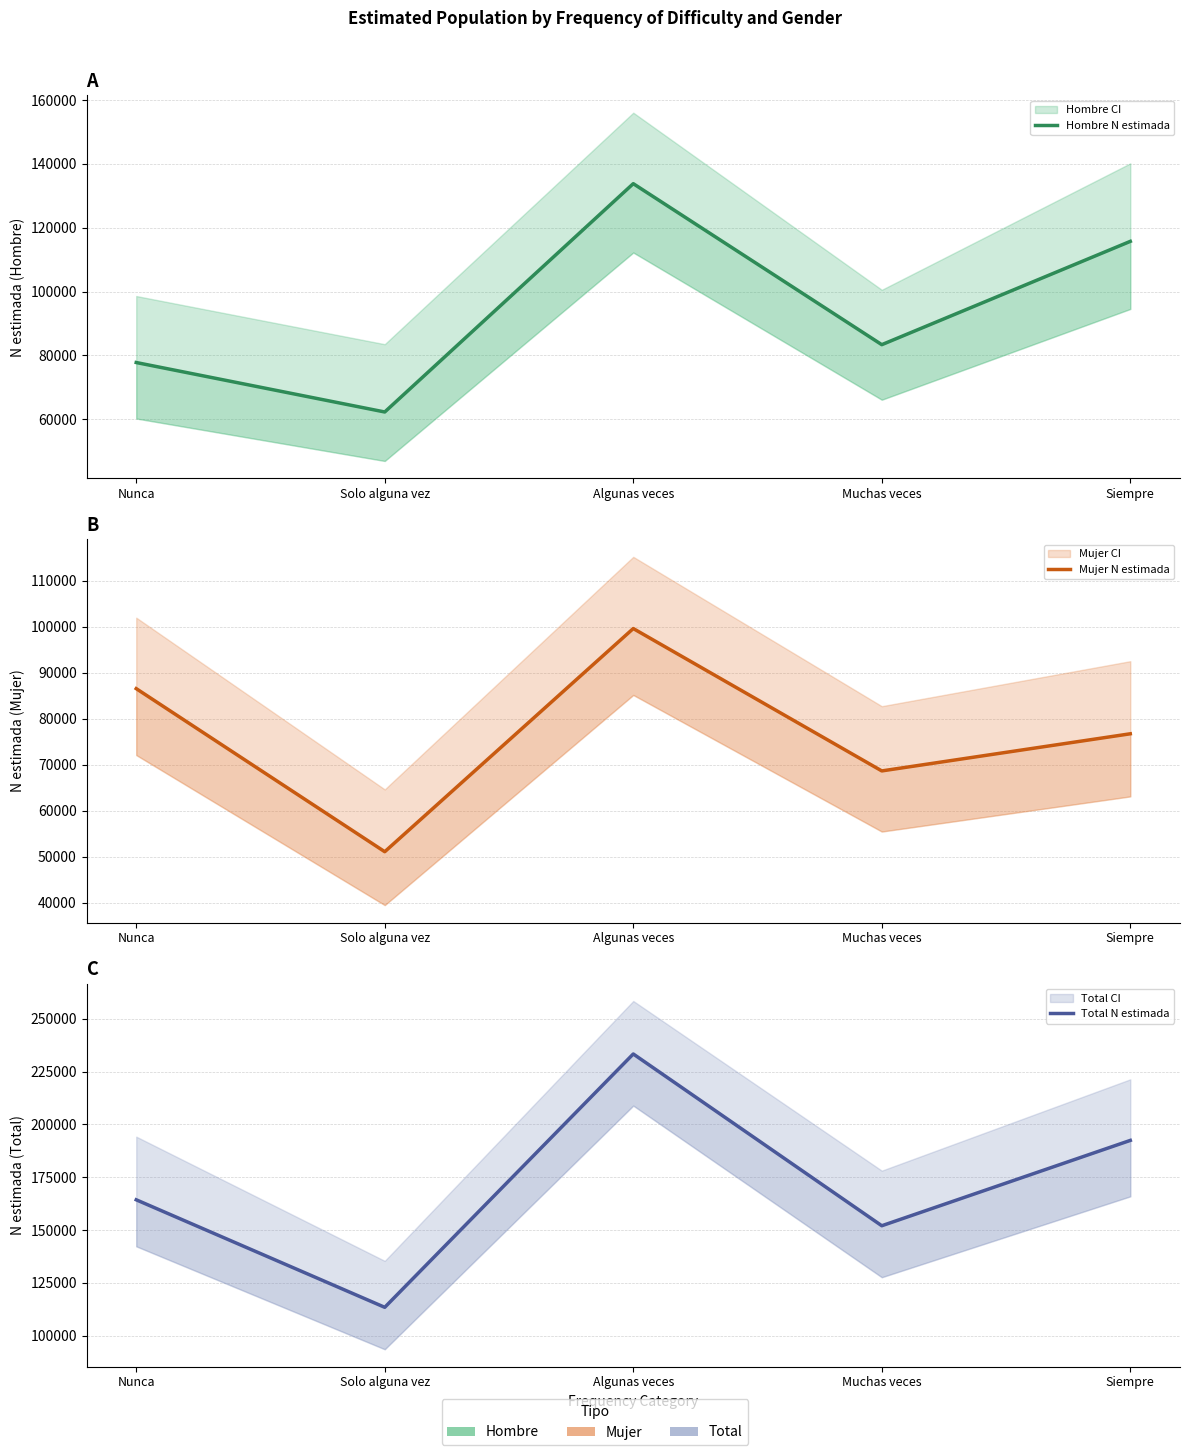

Rank the series by their average value, from highest to lowest.

Total N estimada, Hombre N estimada, Mujer N estimada